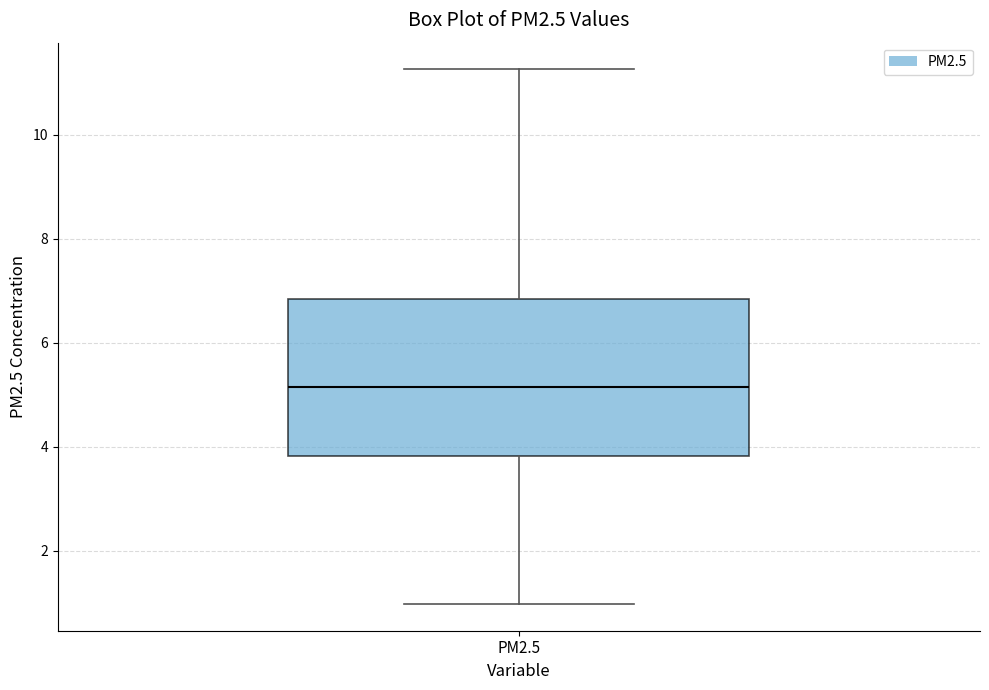

Read this box plot against the y-axis: the position of the median line, the range covered by the box, and the ends of both whiskers. The values are not printed on the chart, so give them approximately, as read against the axis.

median 5.2, box 3.8 to 6.8, whiskers 1.0 to 11.2